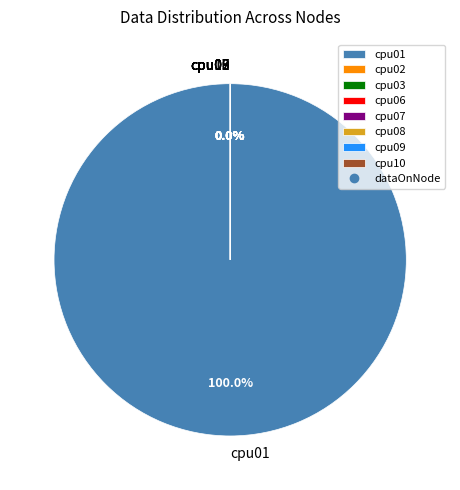

Count the number of slices in the pie.

8